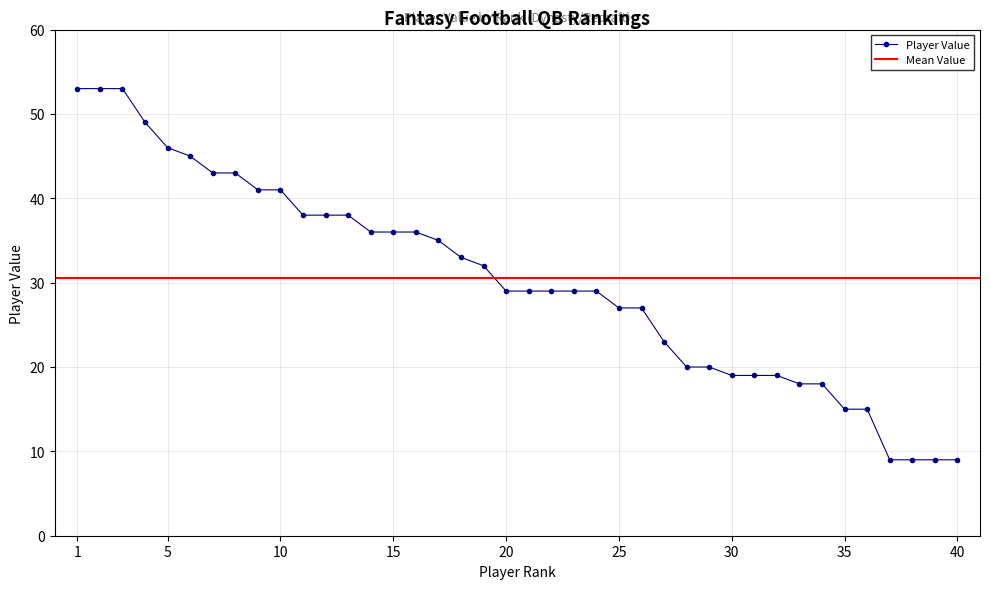

List the labels in order of value, smallest first.

37, 38, 39, 40, 35, 36, 33, 34, 30, 31, 32, 28, 29, 27, 25, 26, 20, 21, 22, 23, 24, 19, 18, 17, 14, 15, 16, 11, 12, 13, 9, 10, 7, 8, 6, 5, 4, 1, 2, 3